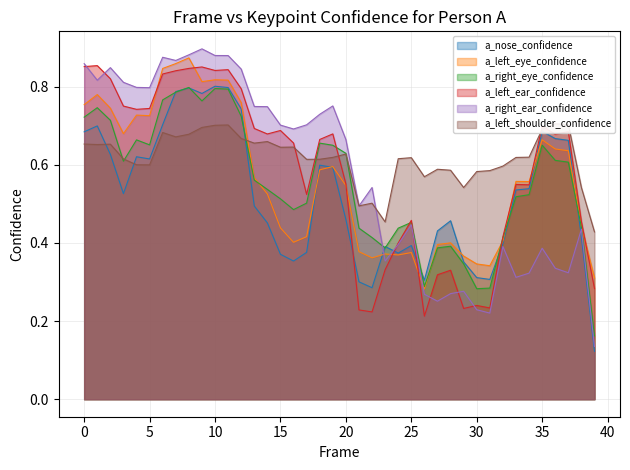

How many intersections are there between a_nose_confidence and a_left_eye_confidence?

6